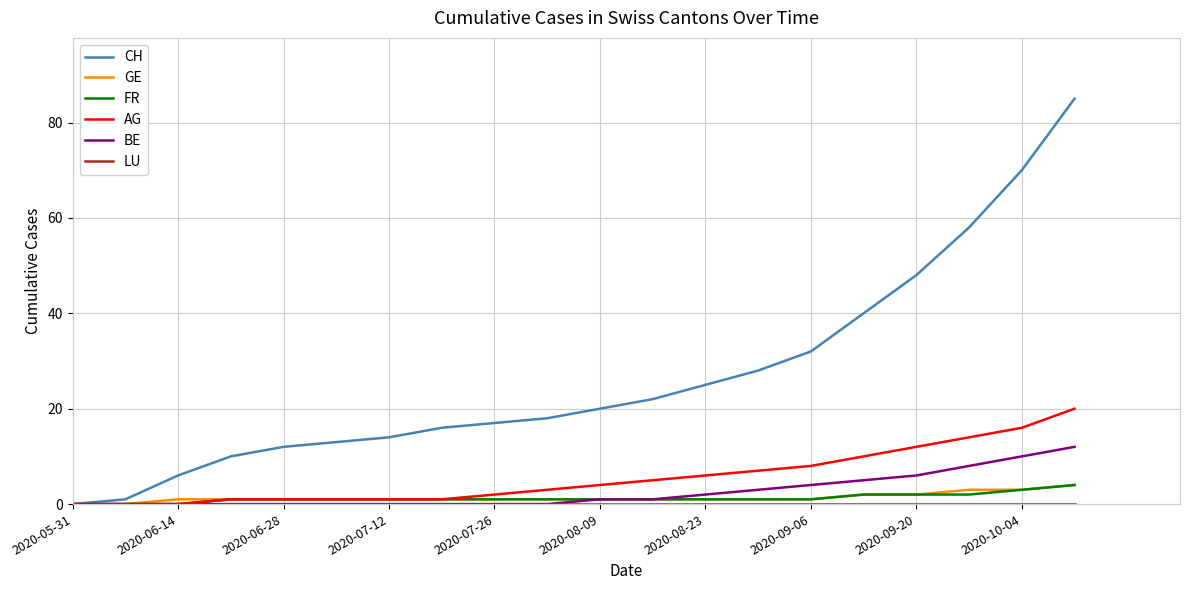

Which series has the largest range (max minus min)?

CH